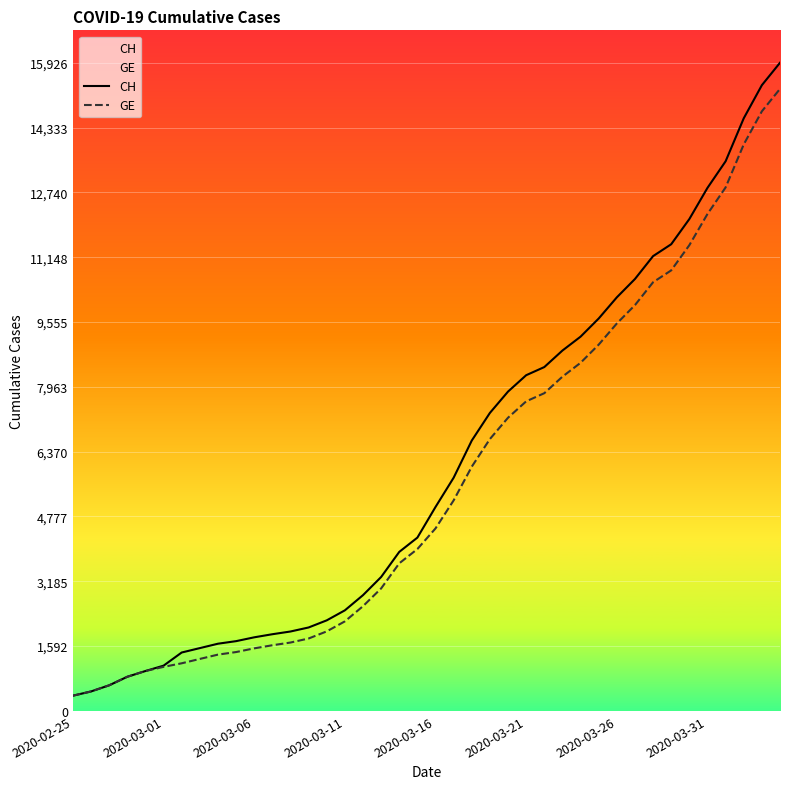

Rank the series by their maximum value, from highest to lowest.

CH, GE